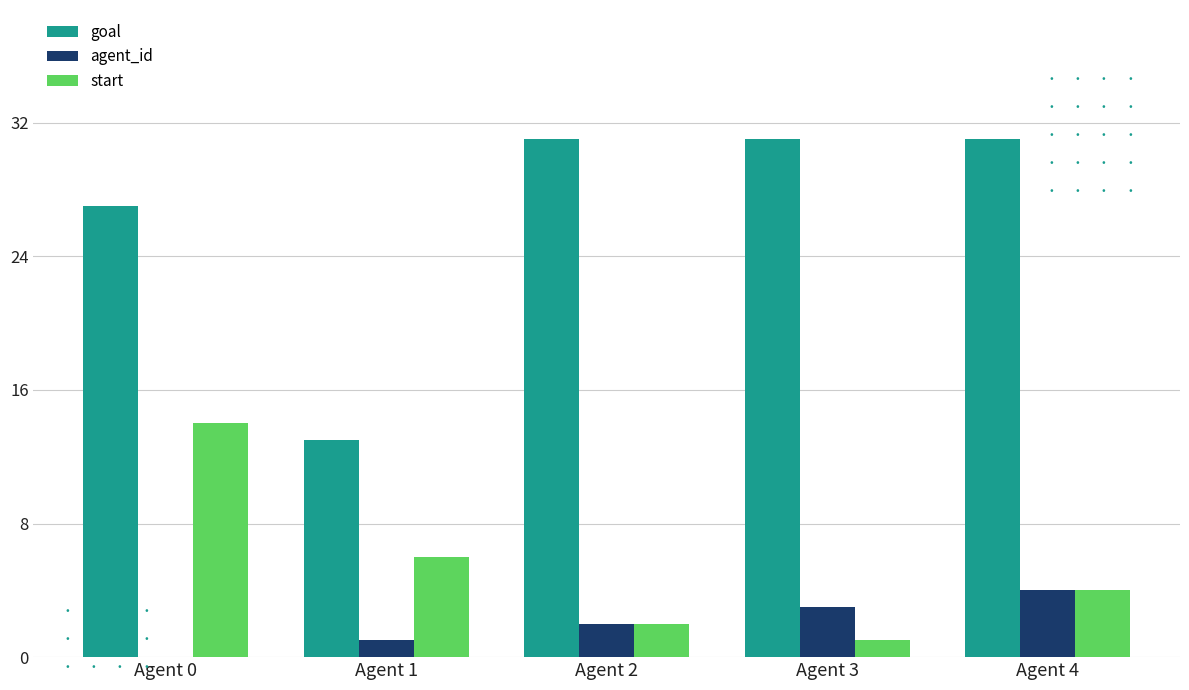

Which series has the largest total across all categories?

goal